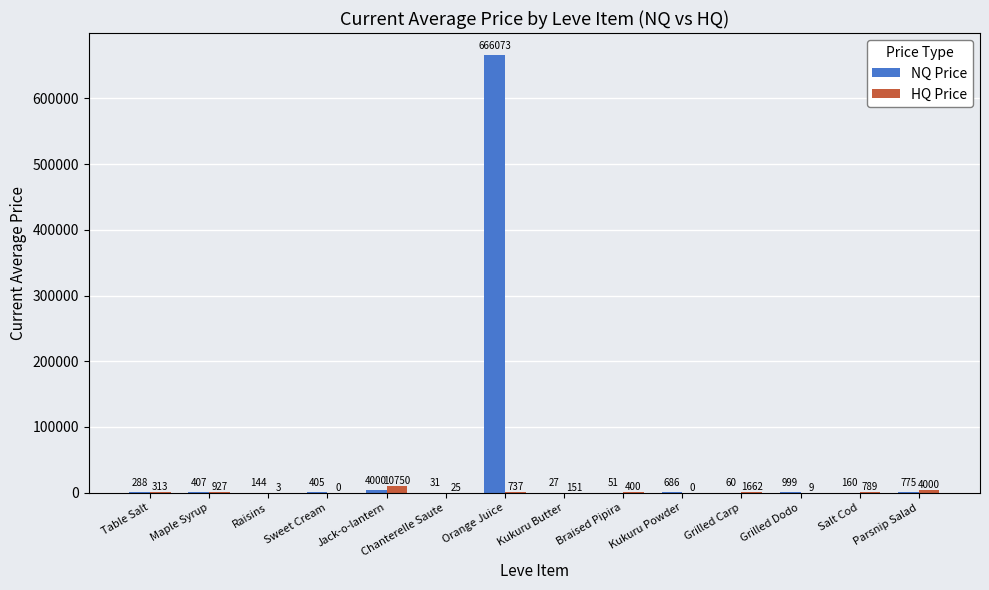

What is the highest value of the HQ Price series?

10749.8